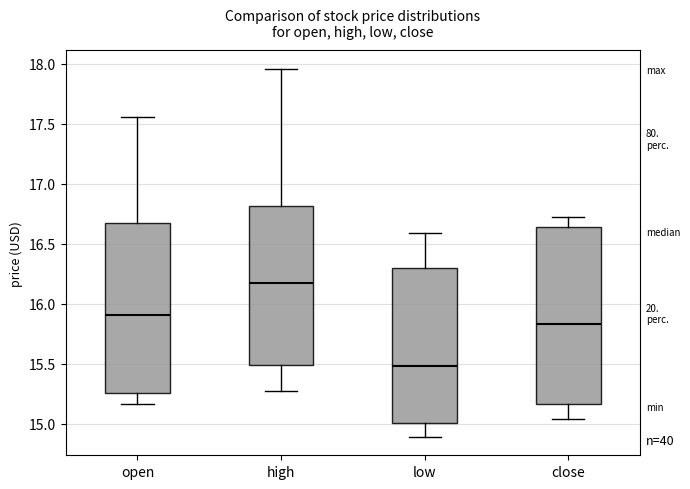

Comparing the boxes themselves (not the whiskers), which one is the tallest?

close